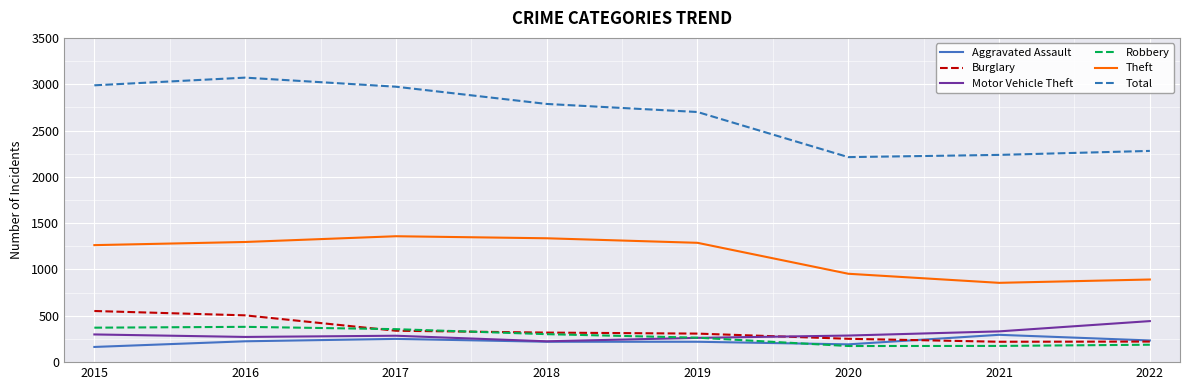

What is the highest value of the Aggravated Assault series?

295